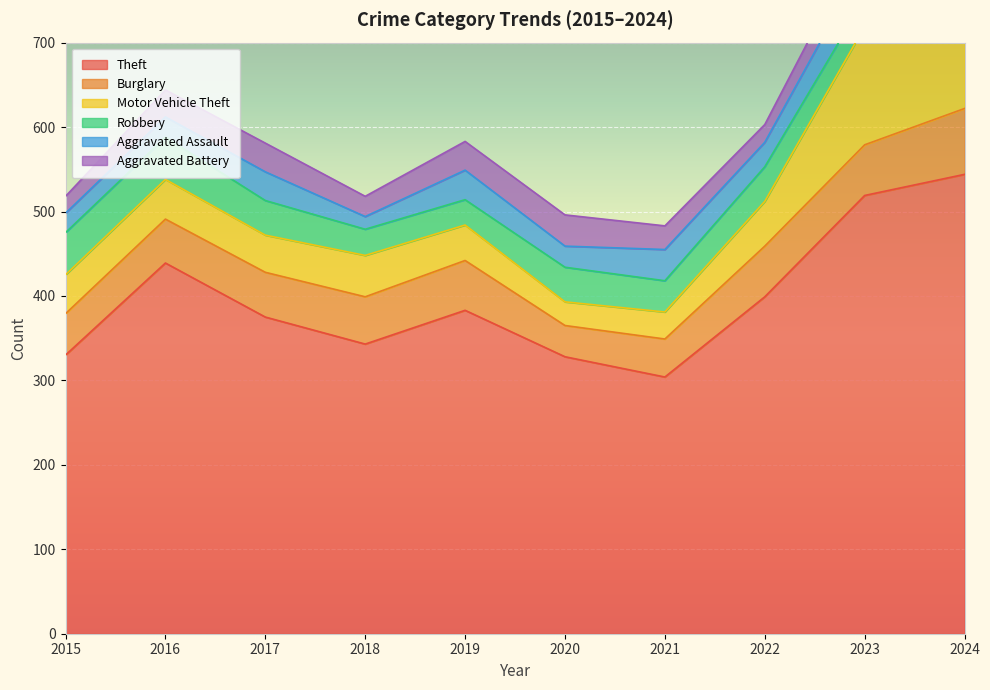

At which category is the sum across all series the highest?

2024